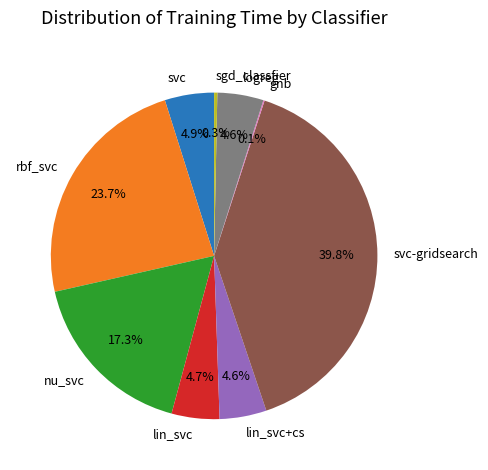

Which category has the biggest portion of the pie?

svc-gridsearch